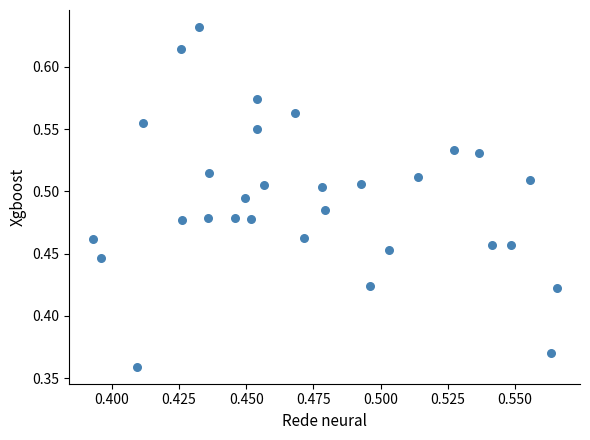

What is the range of Y values (max minus min)?

0.3